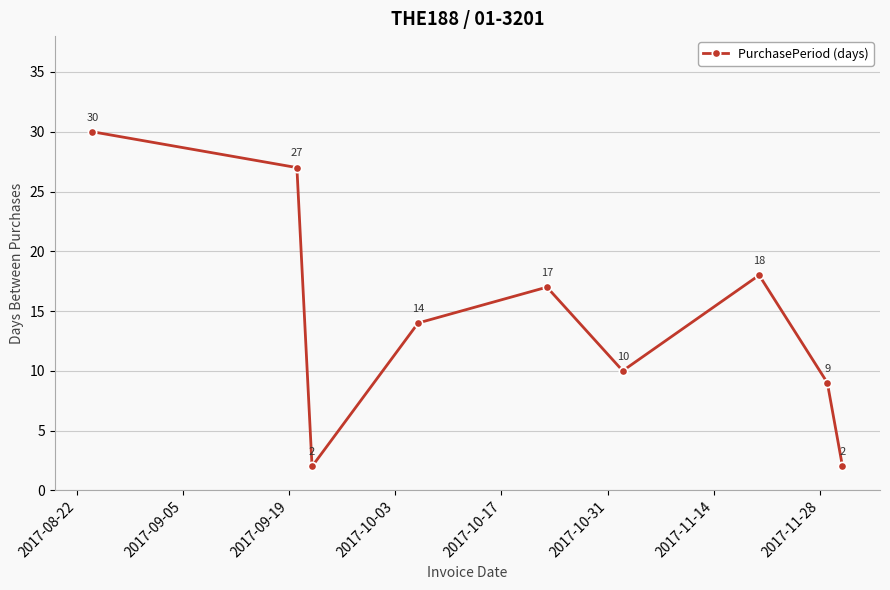

What is the maximum value shown in the chart?

30